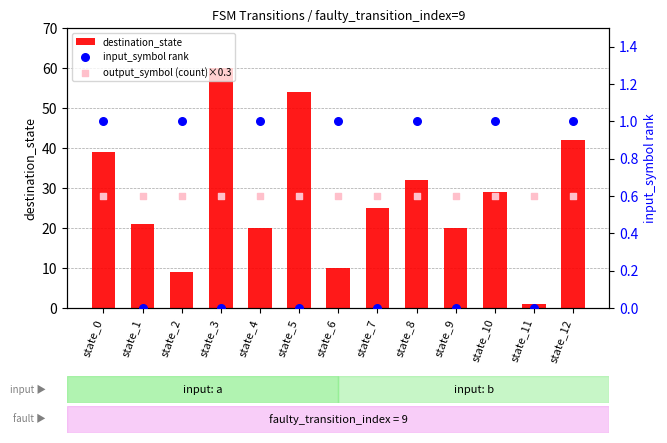

At how many categories does at least one series exceed 47?

2